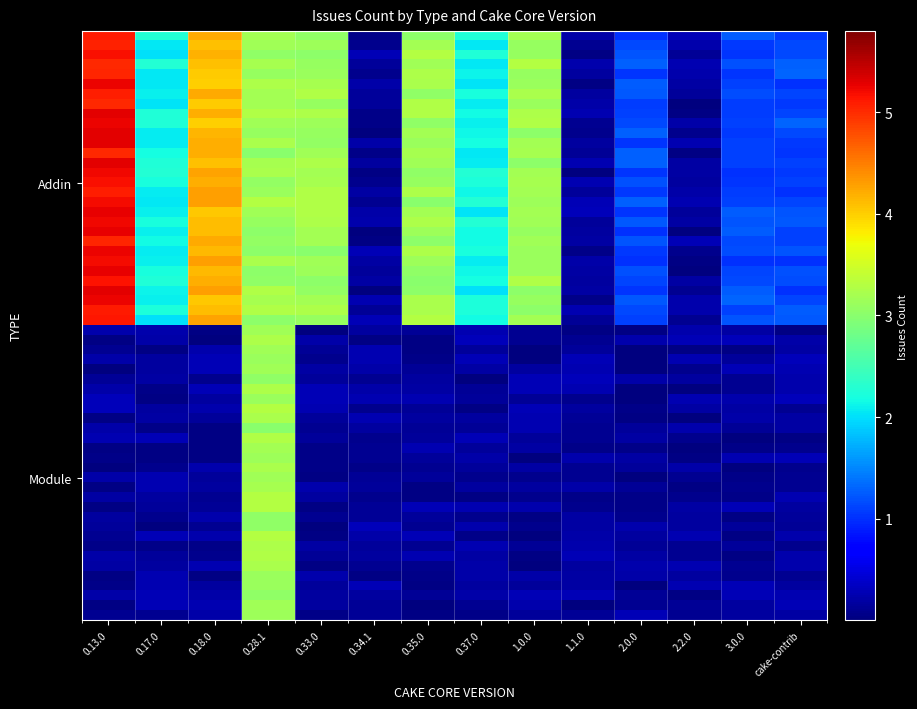

What is the spread (max minus min) of values at 2.0.0?

1.1